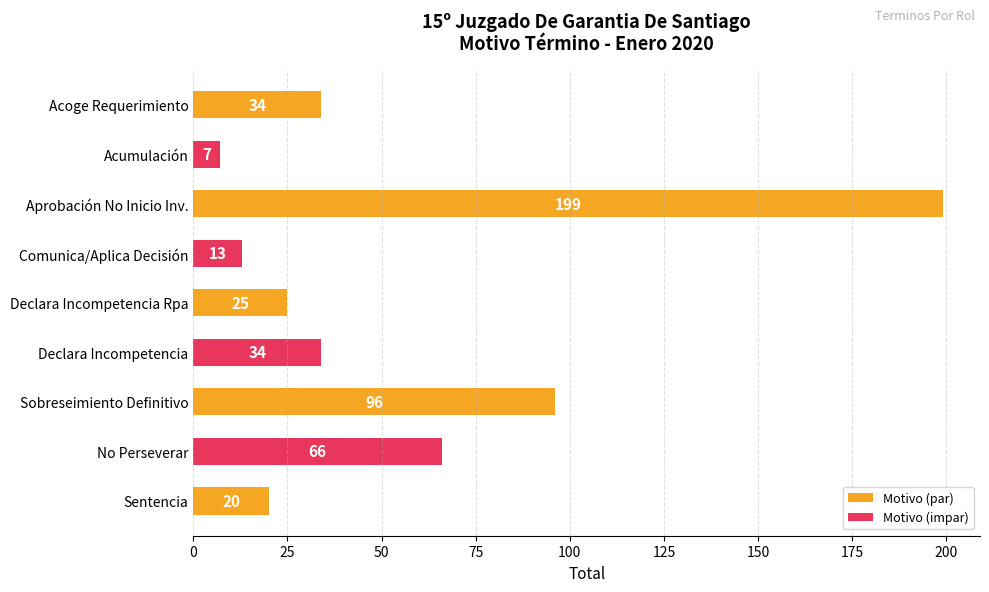

What is the change in value from Aprobación No Inicio Inv. to Declara Incompetencia Rpa?

-174